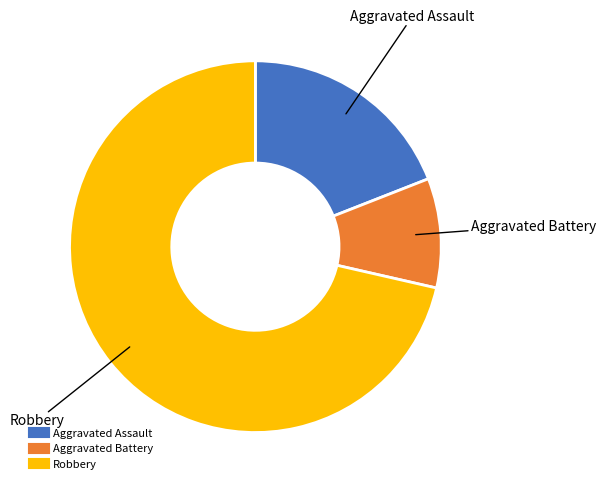

How many slices are in this pie chart?

3